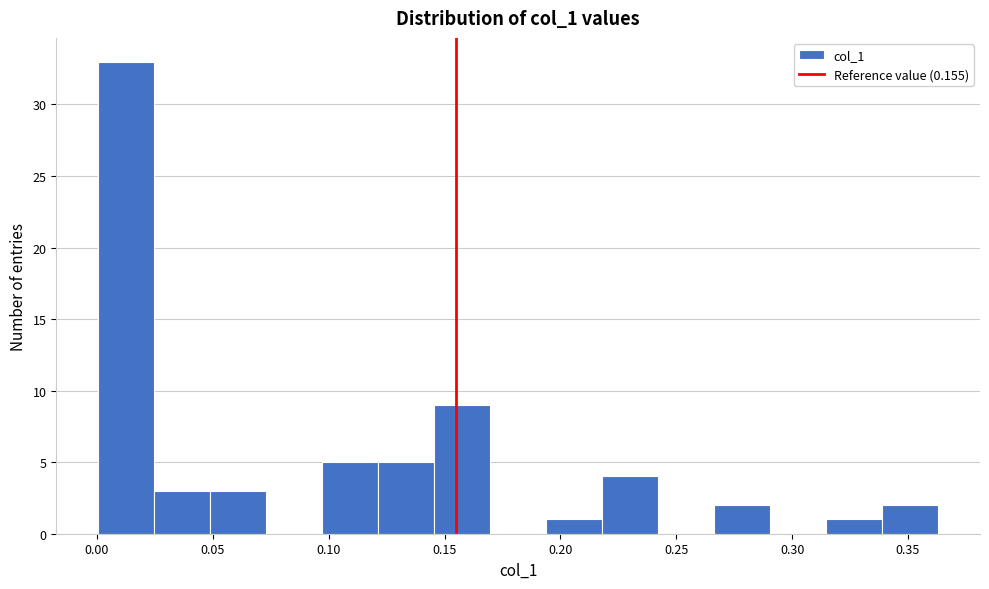

Which range on the x-axis has the tallest bar?

0.000 to 0.025